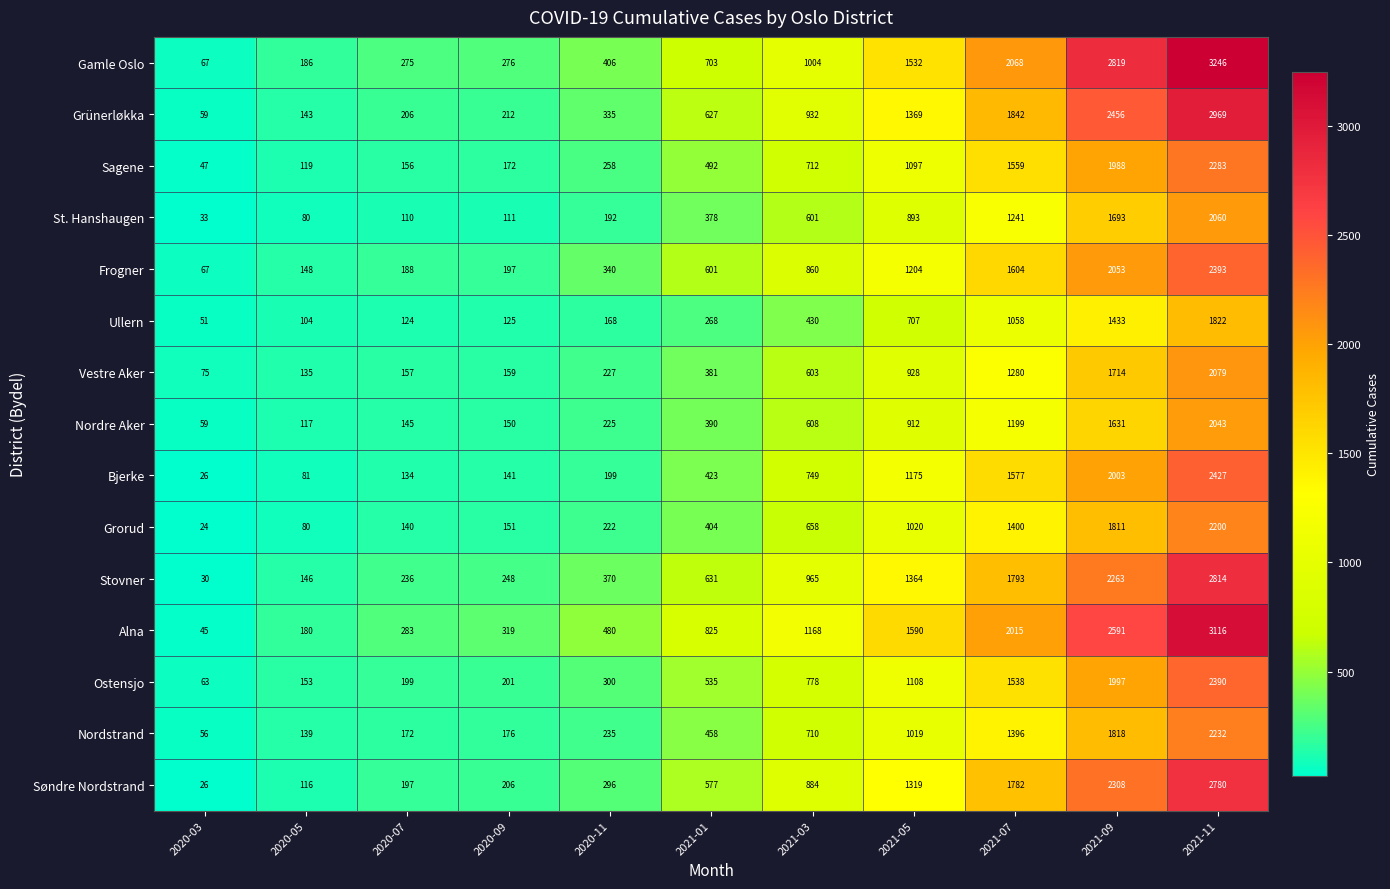

What is the sum of the Gamle Oslo values at 2021-11 and 2020-03?

3313